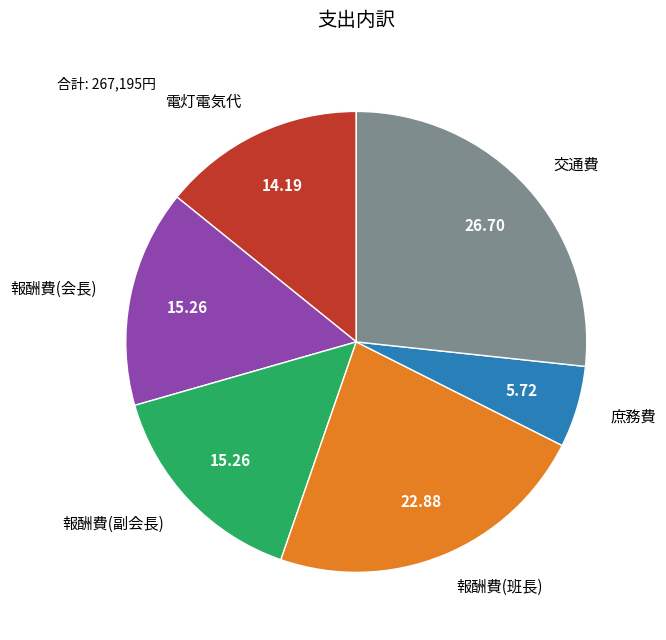

Approximately how many times larger is the value at 庶務費 compared to 電灯電気代?

0.4